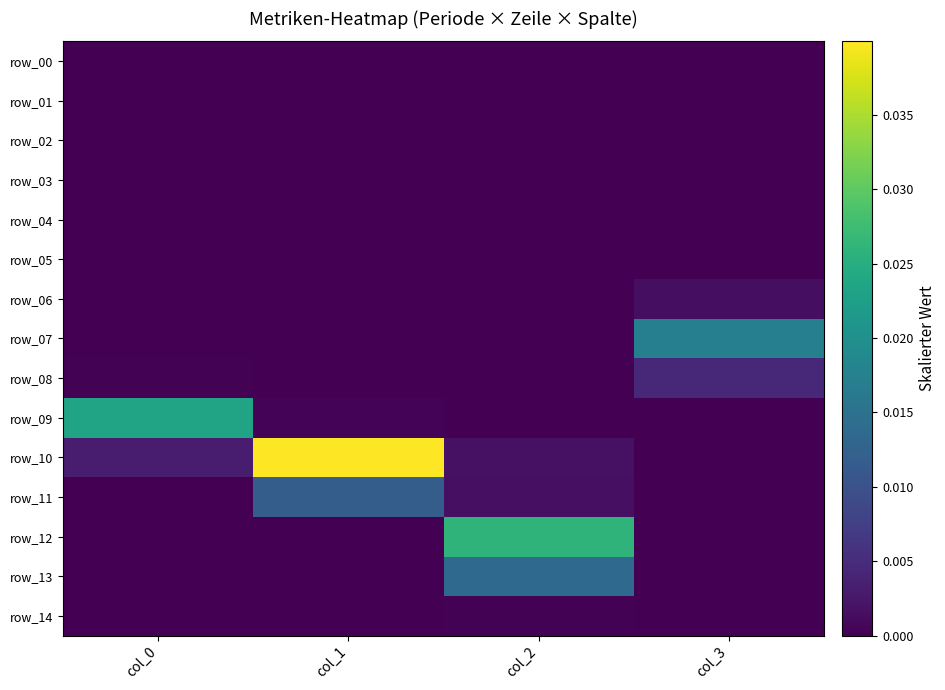

At which category is the sum across all series the highest?

col_1